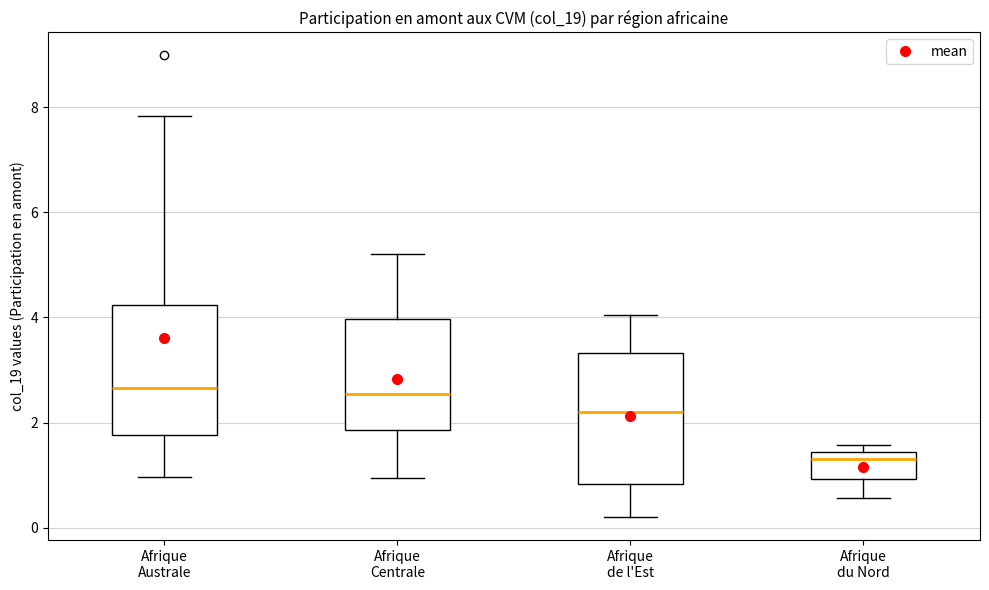

Reading left to right, transcribe this box plot: for each box, give where its median line is, the range the box spans, and where its two whiskers end, as read against the y-axis. The values are not printed on the chart, so give them approximately, as read against the axis.

Afrique Australe: median 2.6, box 1.8 to 4.2, whiskers 1.0 to 7.8
Afrique Centrale: median 2.6, box 1.8 to 4.0, whiskers 1.0 to 5.2
Afrique de l'Est: median 2.2, box 0.8 to 3.4, whiskers 0.2 to 4.0
Afrique du Nord: median 1.4 (just below the box's upper edge), box 1.0 to 1.4, whiskers 0.6 to 1.6